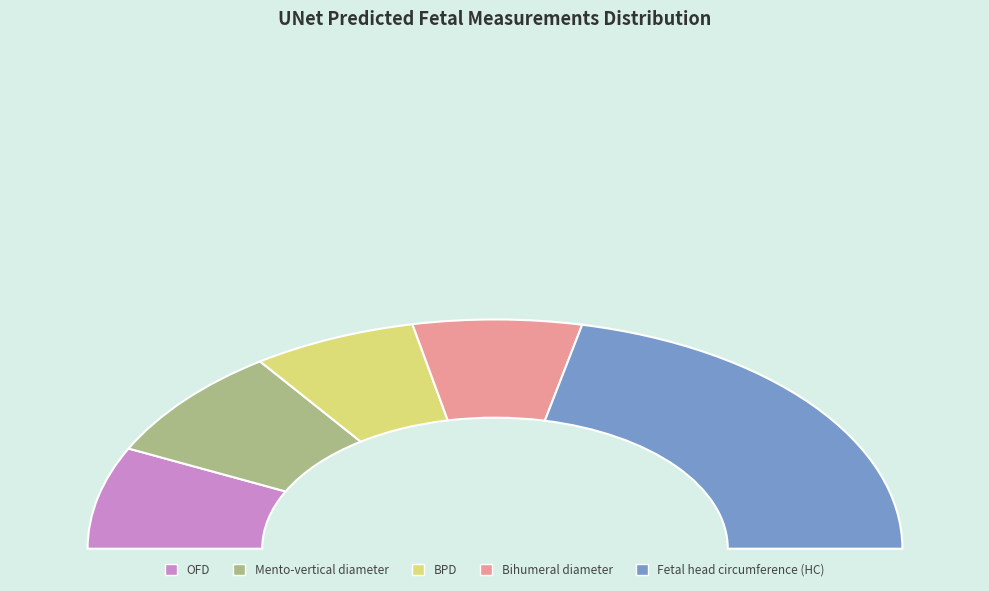

Is Bihumeral diameter the majority of the pie?

No